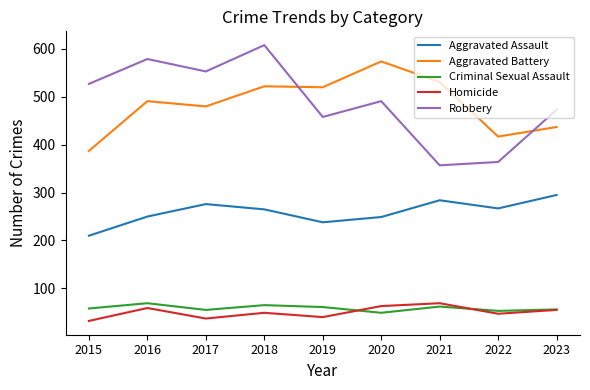

What is the maximum value for Aggravated Assault?

295